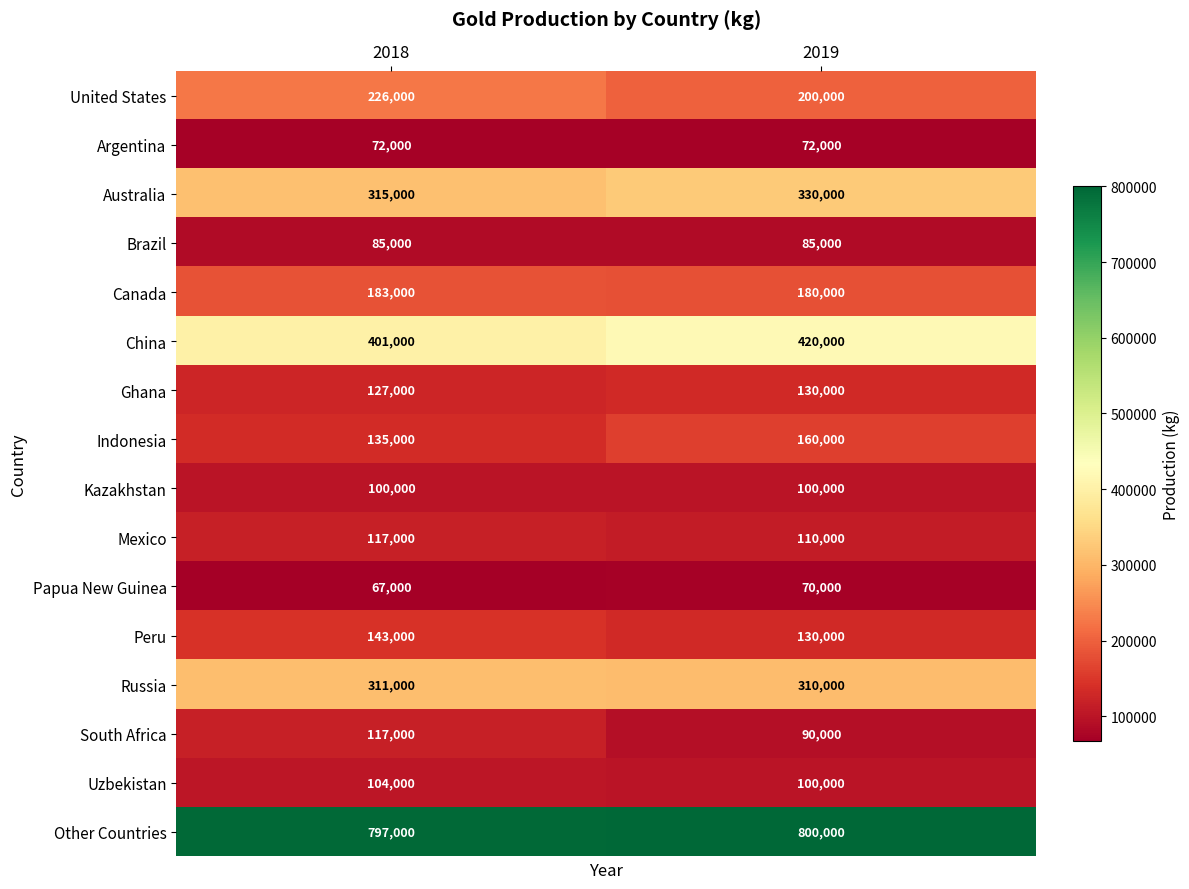

At how many categories does at least one series exceed 536660?

2